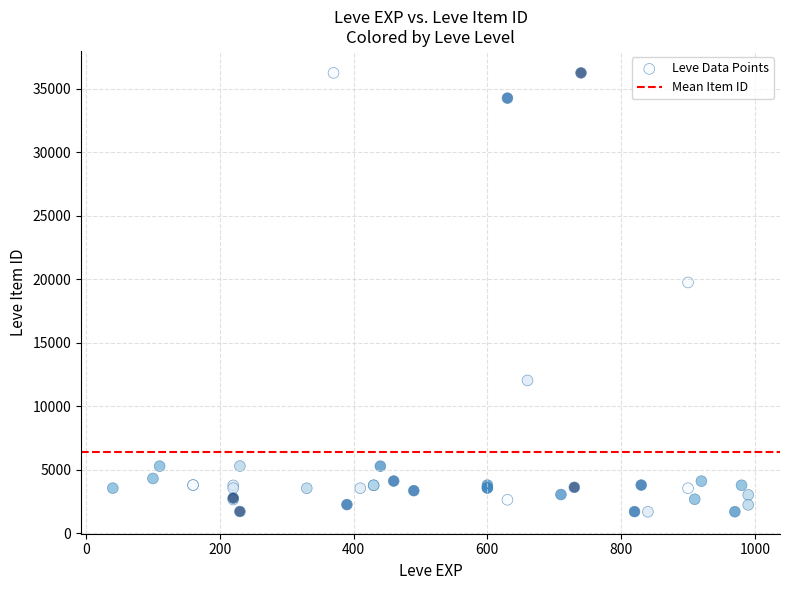

What Y value in the scatter plot is closest to 18967?

19744